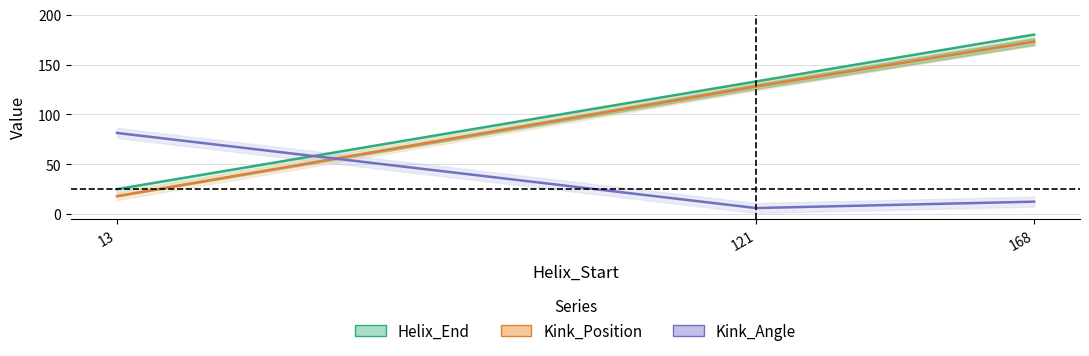

What is the sum of all Kink_Angle values?

99.9